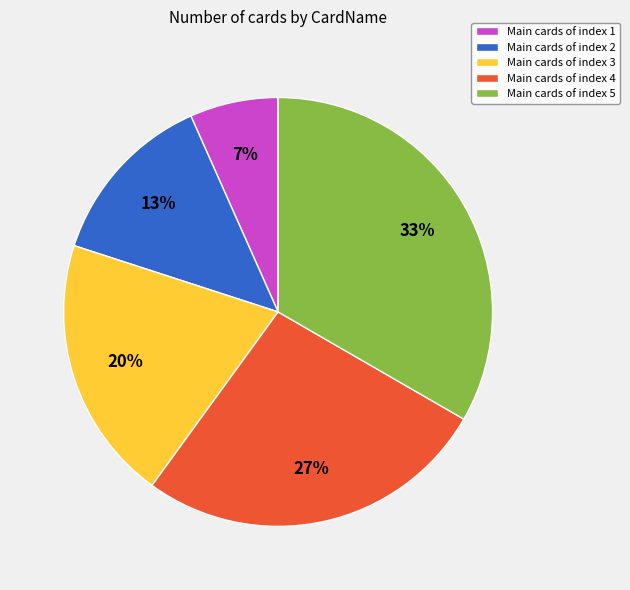

Does Main cards of index 4 represent more than half of the total?

No